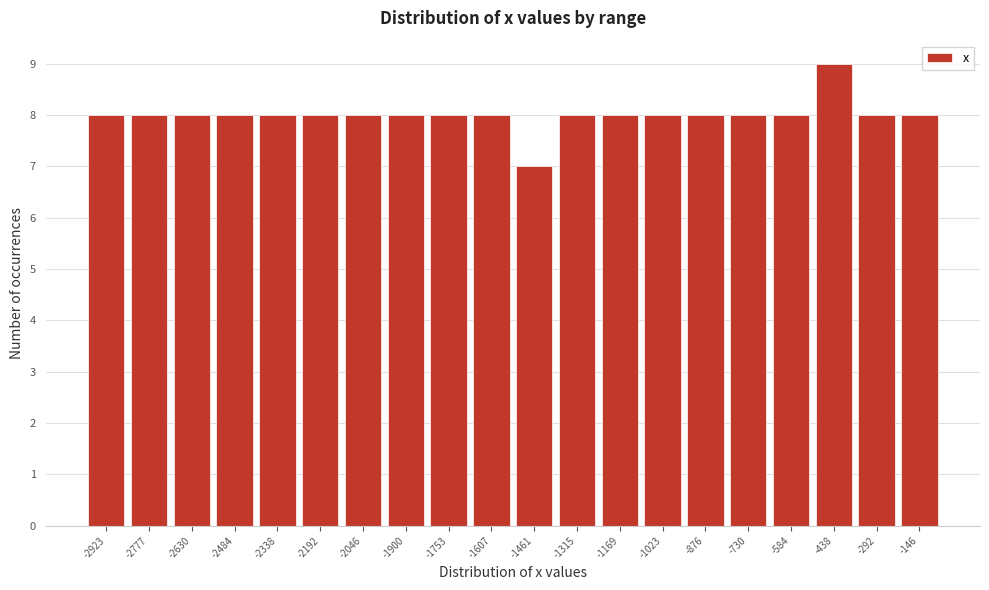

Reading left to right, what are all the values shown in this chart?

8	8	8	8	8	8	8	8	8	8	7	8	8	8	8	8	8	9	8	8